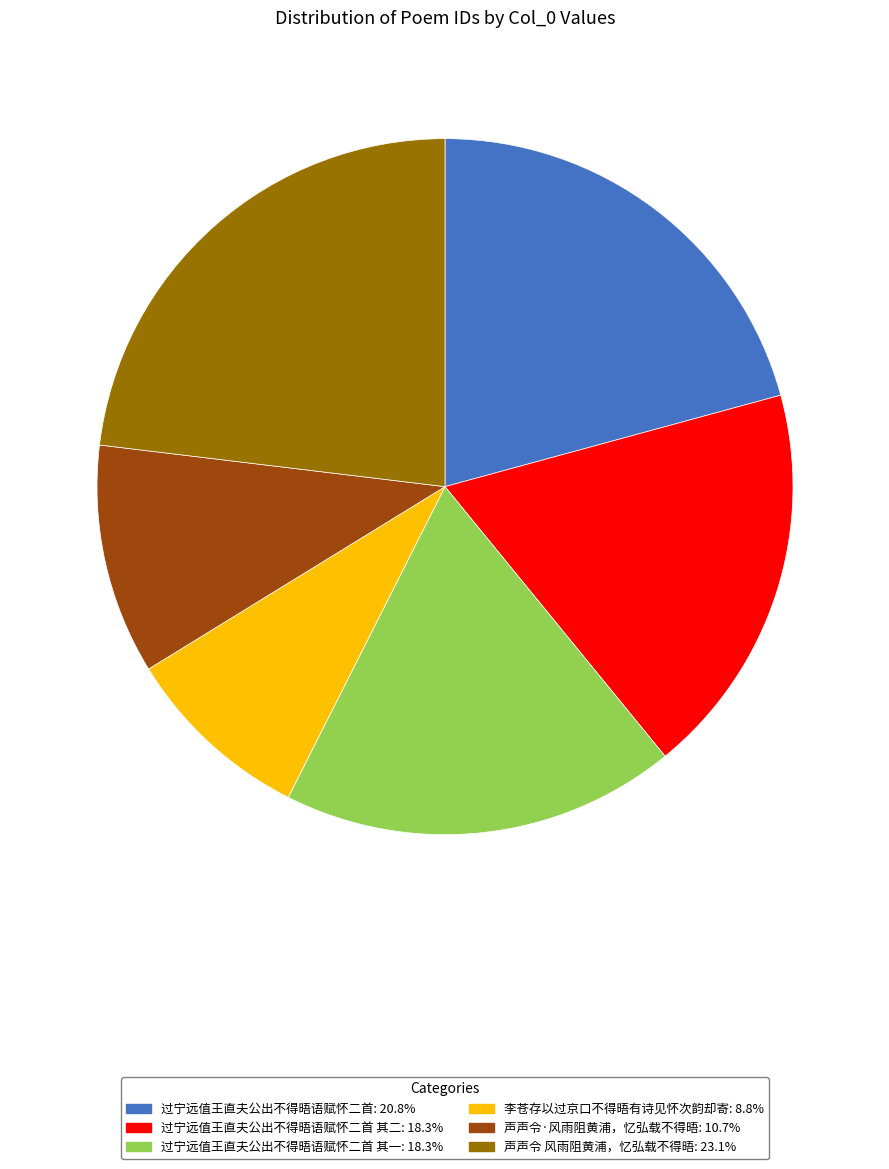

How many segments does this pie chart have?

6